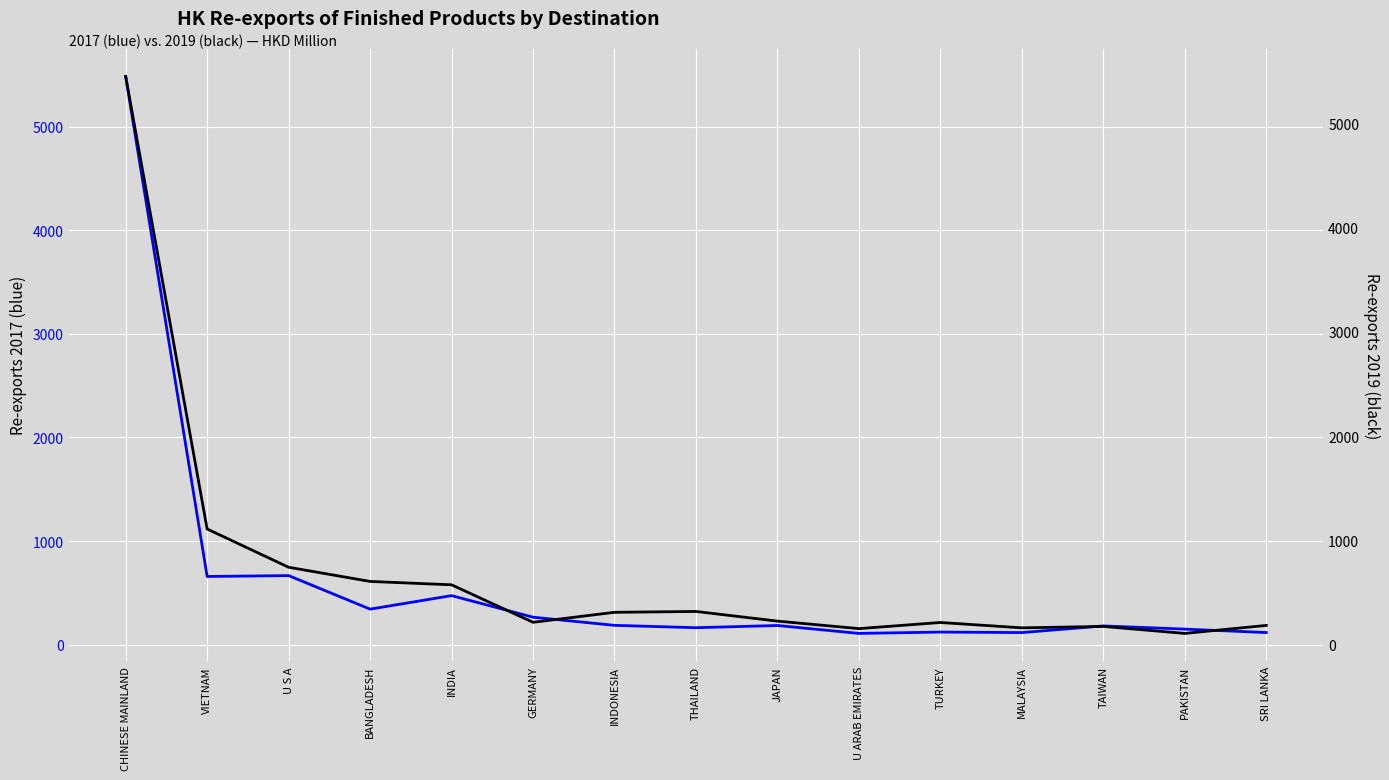

At which label is 201712 closest to 2796?

U S A